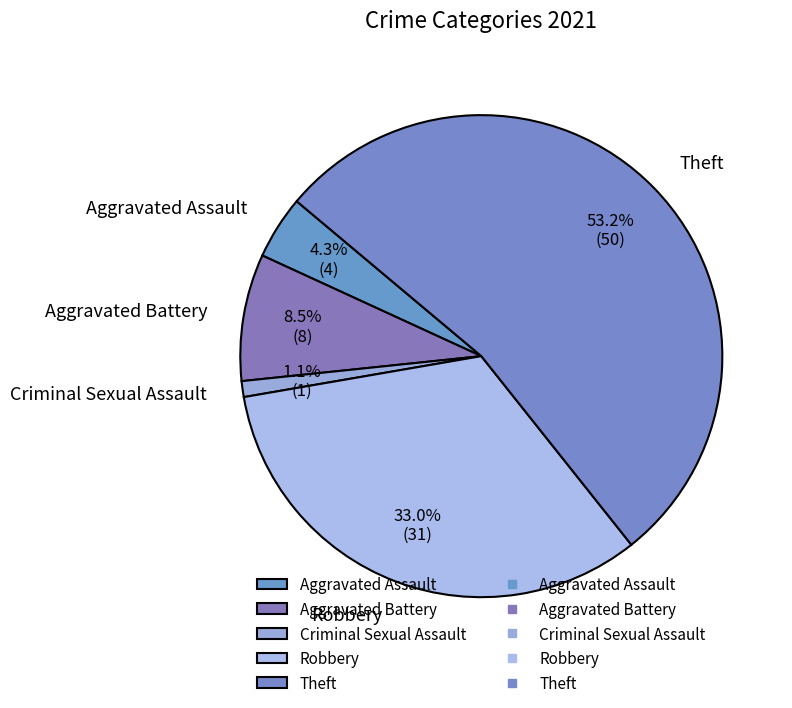

What percentage do Robbery and Aggravated Battery together represent?

41.5%